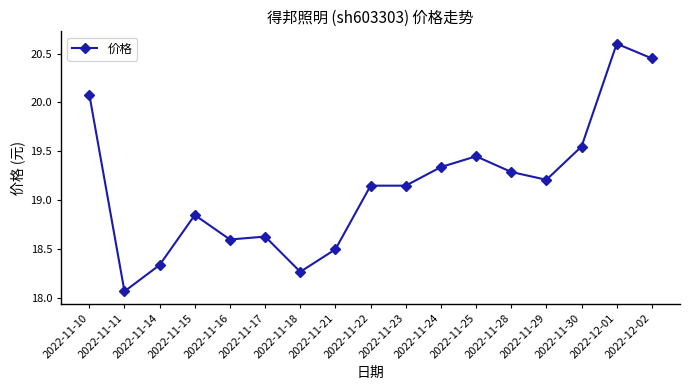

Does the chart have visible grid lines?

No